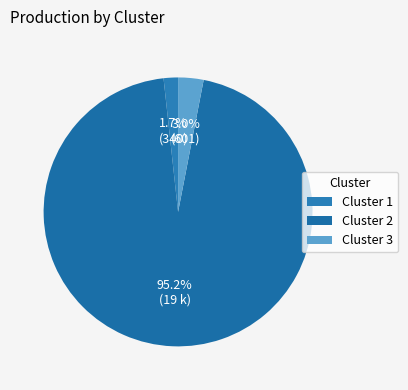

Rank the categories by value from highest to lowest.

Cluster 2, Cluster 3, Cluster 1